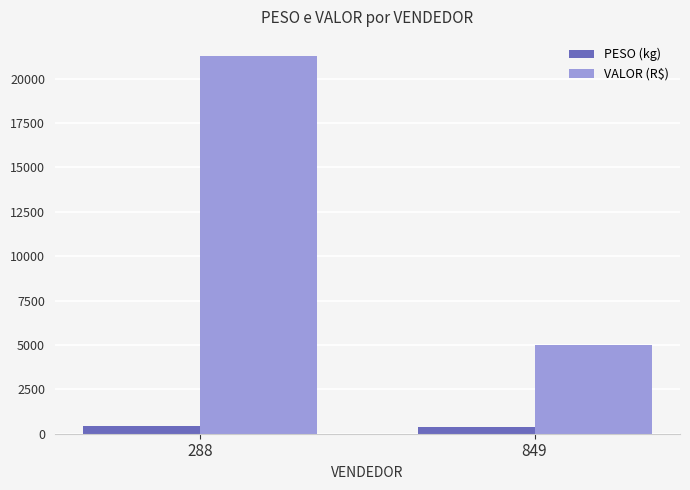

Rank the series at 288 from lowest to highest value.

PESO (kg), VALOR (R$)